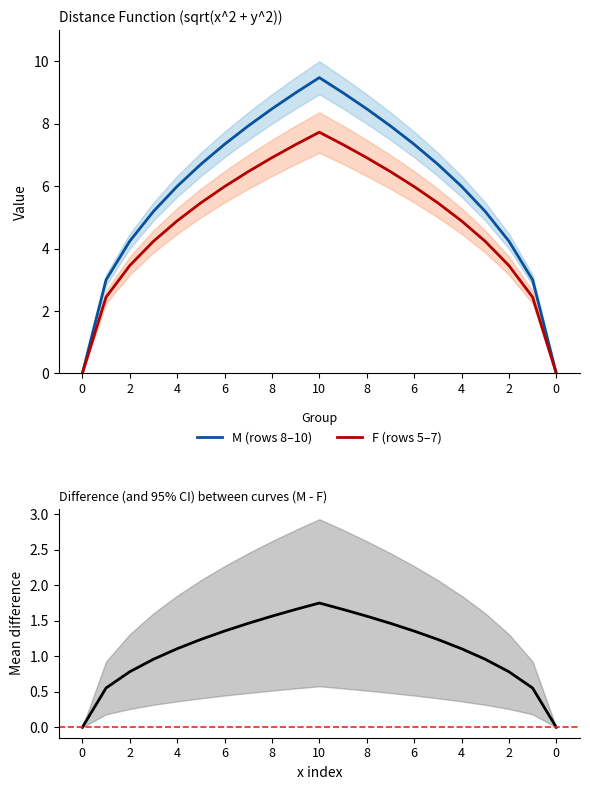

What is the maximum value for row_10?

9.5